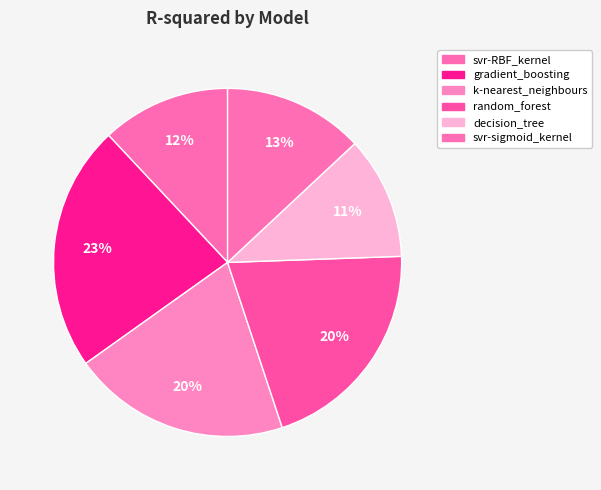

What is the smallest slice in the pie chart?

decision_tree